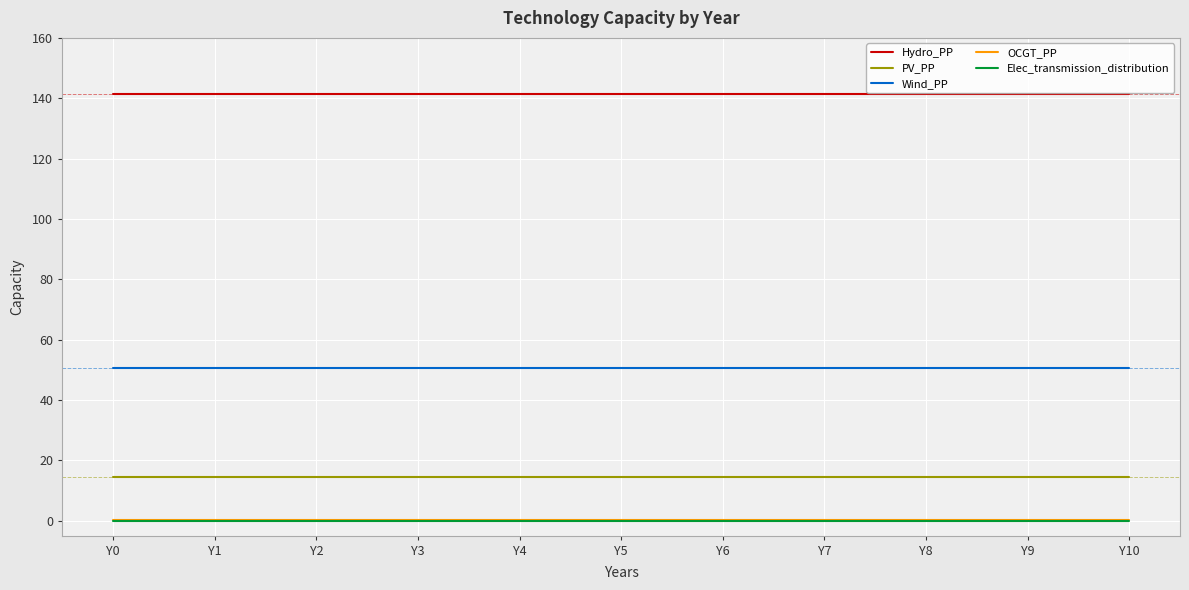

Is this an area chart (filled region under the line)?

No